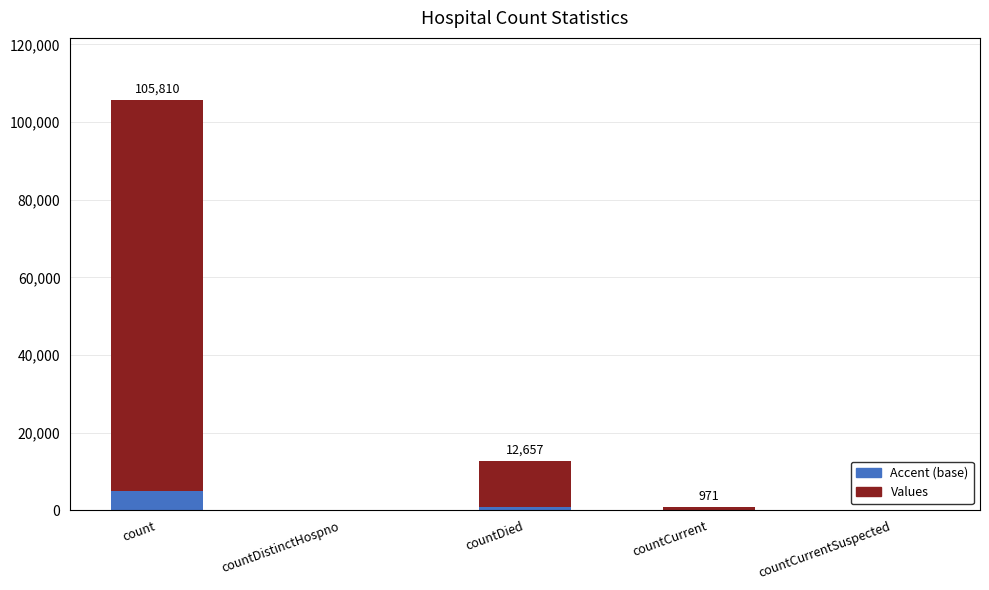

What is the label of the 5th bar from the left?

countCurrentSuspected